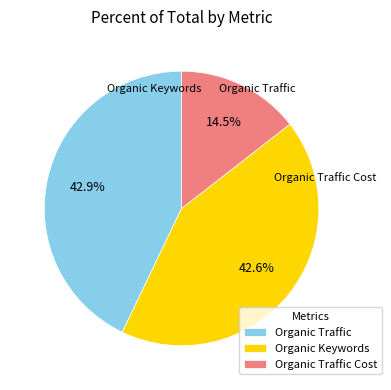

What is the change in value from Organic Traffic to Organic Keywords?

-50